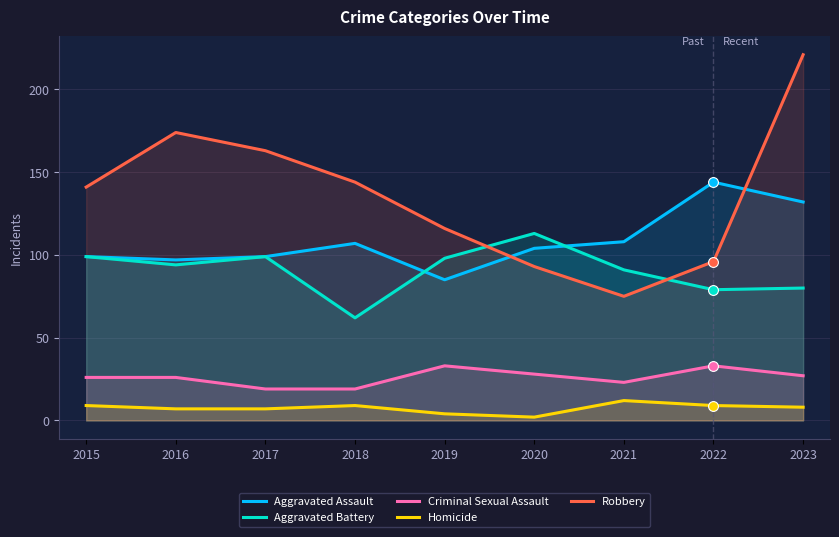

Which series has the largest total across all categories?

Robbery